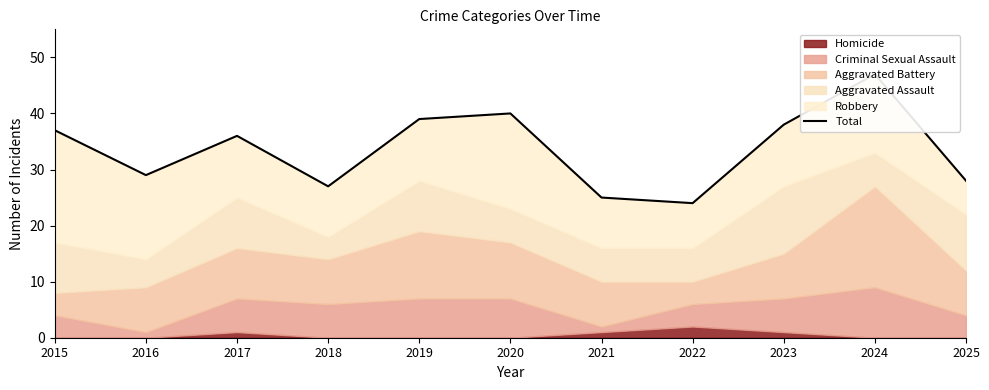

Which category has the lowest value across all series?

2022